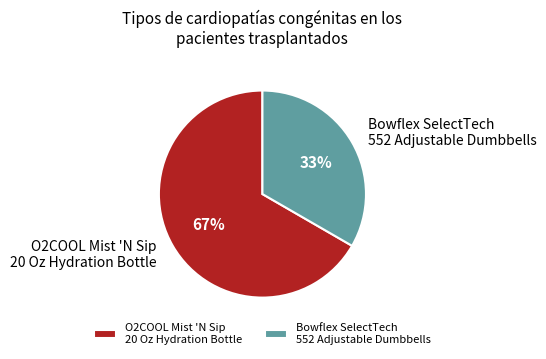

To the nearest percent, what is the average slice percentage?

50%